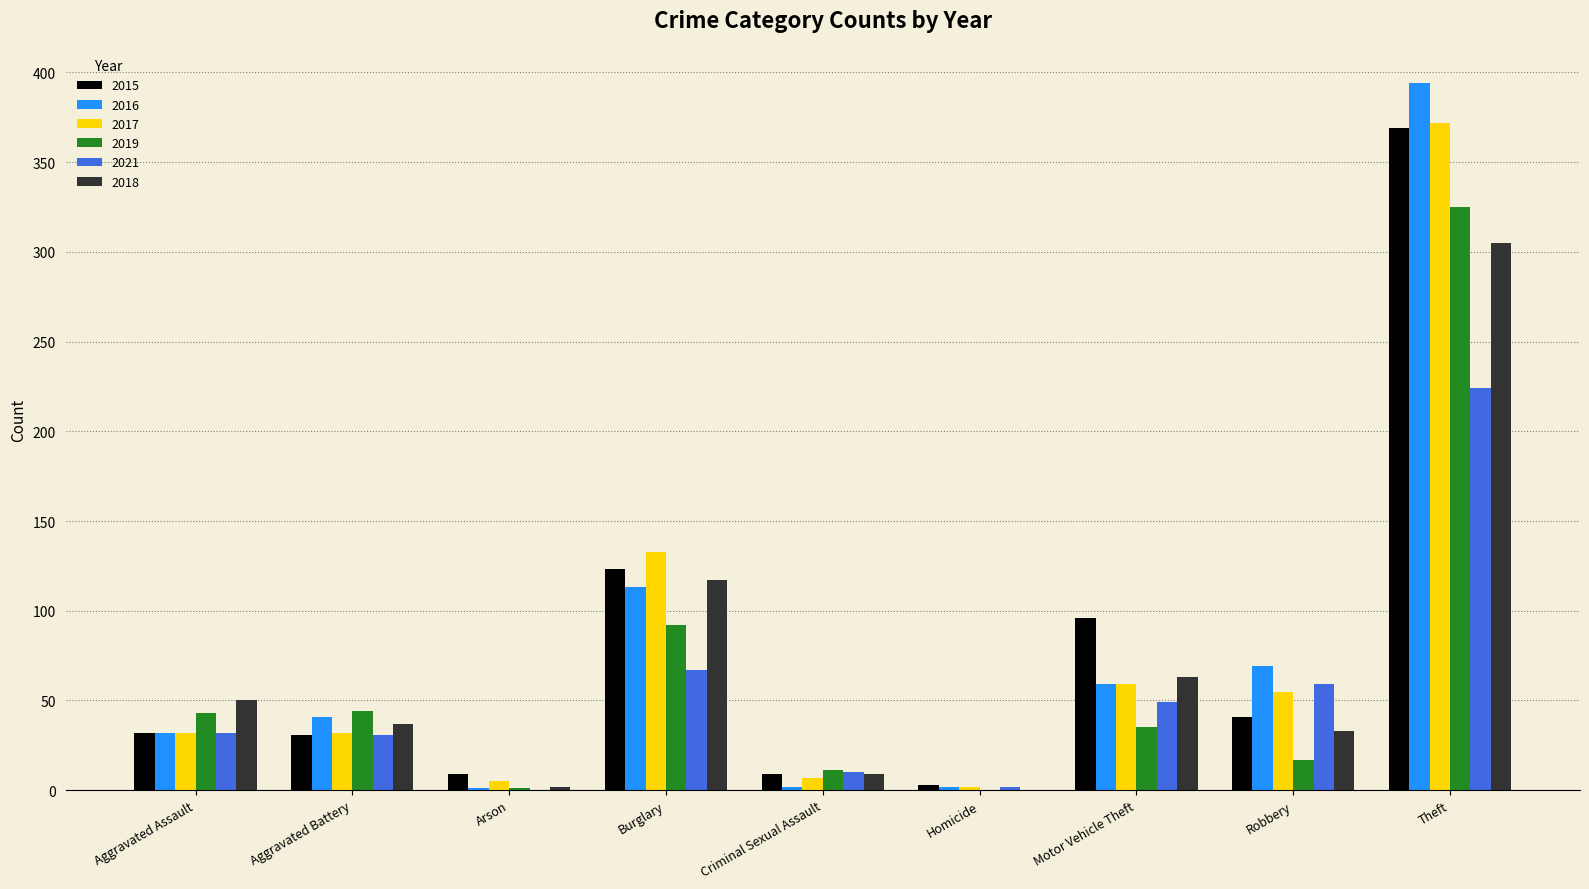

Which label corresponds to the largest value in the chart?

Theft